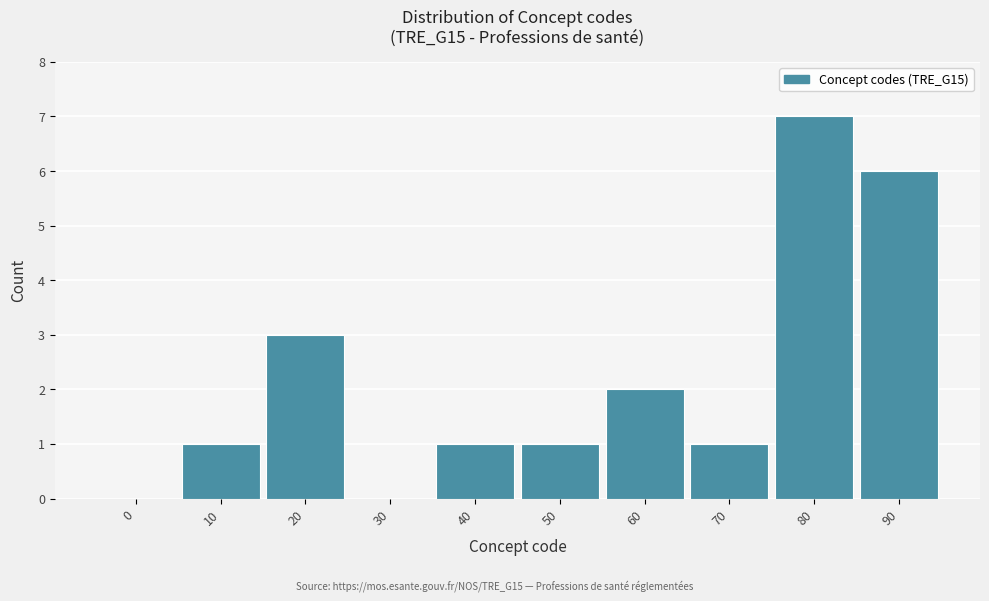

Reading left to right, list all the values displayed in this chart.

0=0	10=1	20=3	30=0	40=1	50=1	60=2	70=1	80=7	90=6